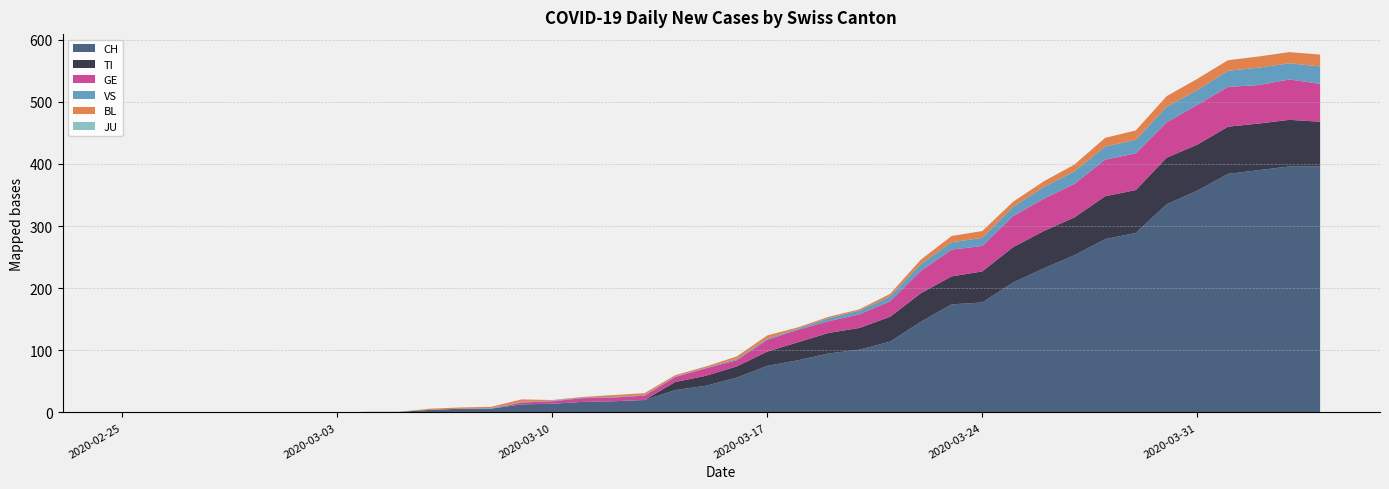

Reading right to left, extract all data points from this chart.

CH: 396	396	390	384	357	335	289	279	253	232	209	177	174	146	114	101	95	84	75	56	43	36	20	18	17	14	13	6	6	4	1	1	0	0	0	0	0	0	0	0
TI: 72	75	75	76	74	75	69	69	61	60	57	50	45	46	40	35	33	29	23	18	16	13	0	0	0	0	0	0	0	0	0	0	0	0	0	0	0	0	0	0
GE: 61	65	62	64	64	57	59	59	54	52	50	41	43	36	25	22	19	20	19	10	12	8	7	6	6	4	3	0	0	0	0	0	0	0	0	0	0	0	0	0
VS: 28	26	28	26	24	25	22	21	20	19	15	13	12	11	8	6	5	2	2	2	1	1	1	1	1	1	1	1	0	0	0	0	0	0	0	0	0	0	0	0
JU: 0	0	0	0	0	0	0	0	0	0	0	0	0	0	0	0	0	0	0	0	0	0	0	0	0	0	0	0	0	0	0	0	0	0	0	0	0	0	0	0
BL: 19	18	18	17	18	17	15	14	11	9	8	11	10	7	4	2	2	2	5	4	2	2	3	3	1	1	4	2	2	2	0	0	0	0	0	0	0	0	0	0